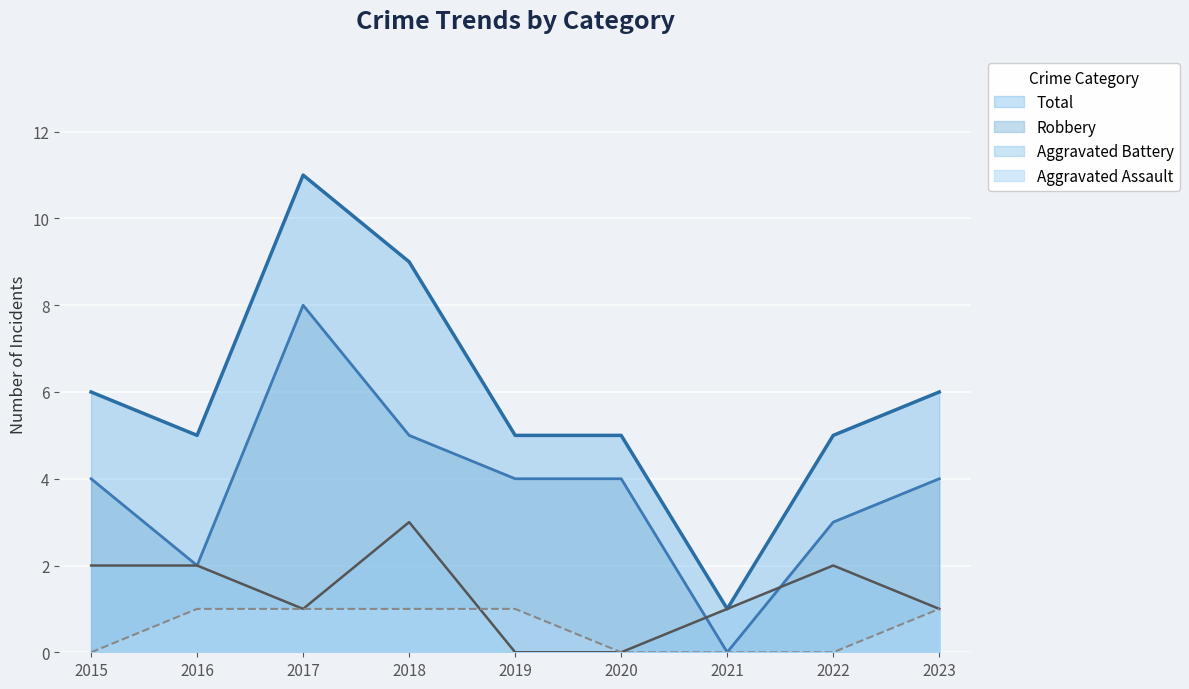

Reading left to right, extract all data points from this chart.

Aggravated Assault: 0	1	1	1	1	0	0	0	1
Aggravated Battery: 2	2	1	3	0	0	1	2	1
Robbery: 4	2	8	5	4	4	0	3	4
Total: 6	5	11	9	5	5	1	5	6